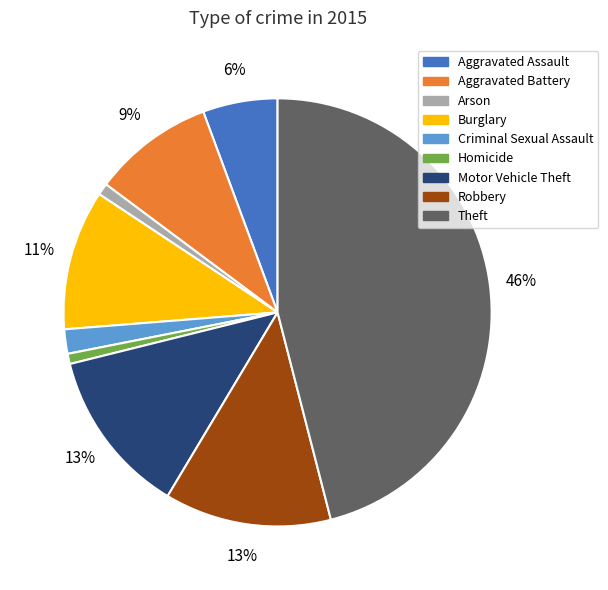

Which has a higher value, Aggravated Assault or Motor Vehicle Theft?

Motor Vehicle Theft